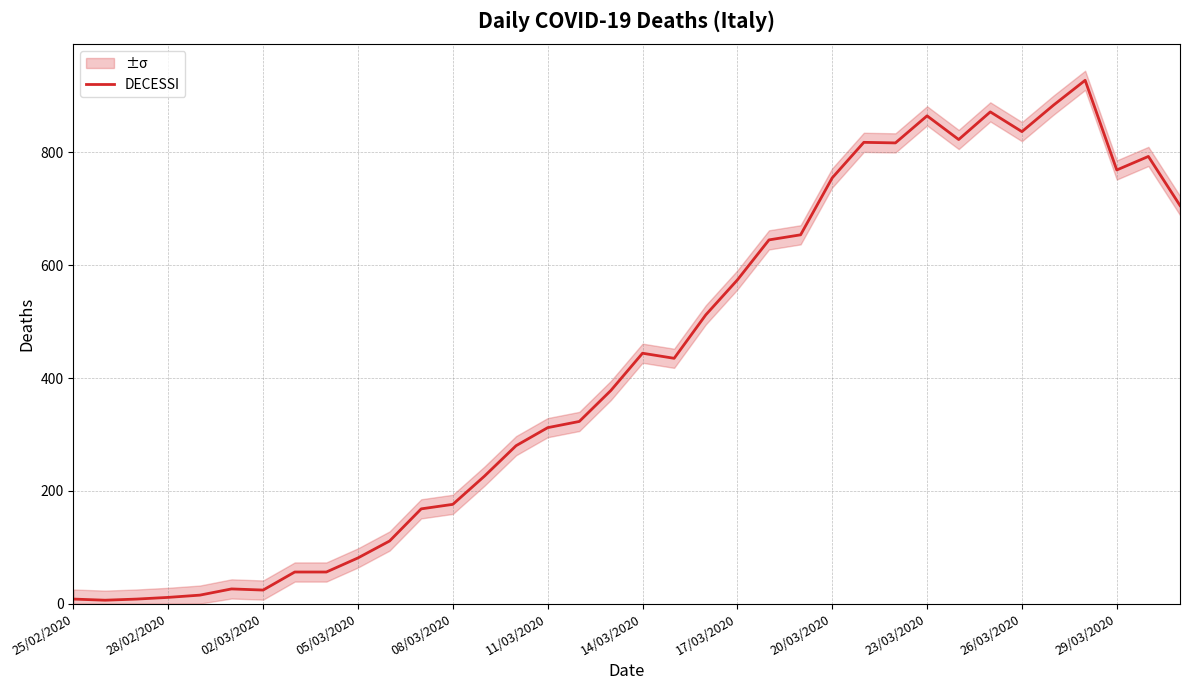

At which label is DECESSI closest to 467?

14/03/2020